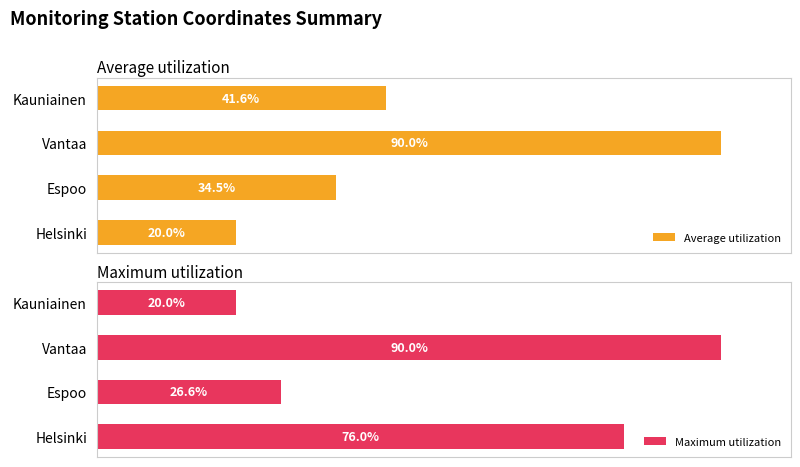

At which label is Average utilization closest to 55?

Kauniainen